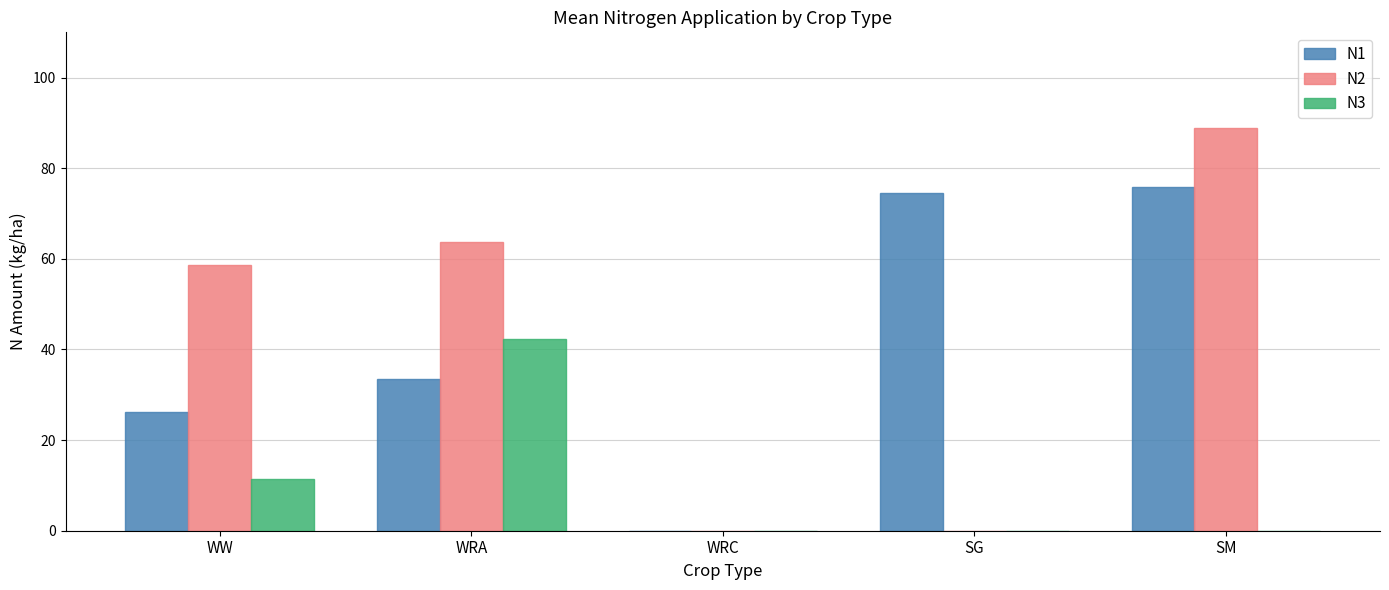

Count the number of categories in the chart.

5